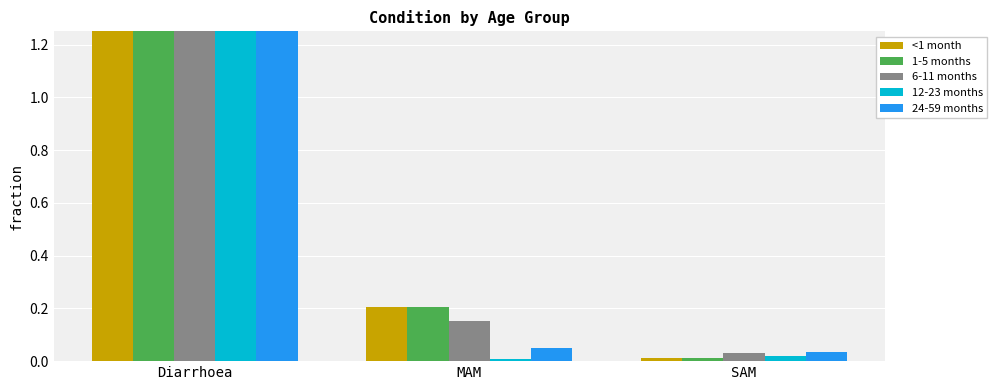

How many bars are there in each group?

5